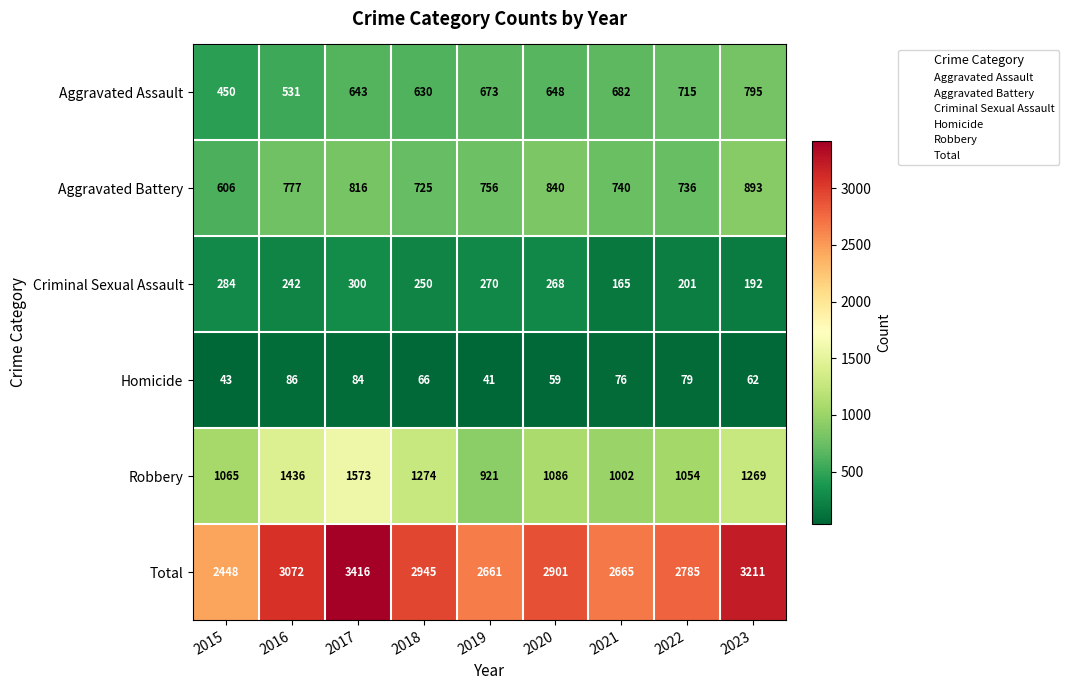

List the series in order of their peak value, highest first.

Total, Robbery, Aggravated Battery, Aggravated Assault, Criminal Sexual Assault, Homicide